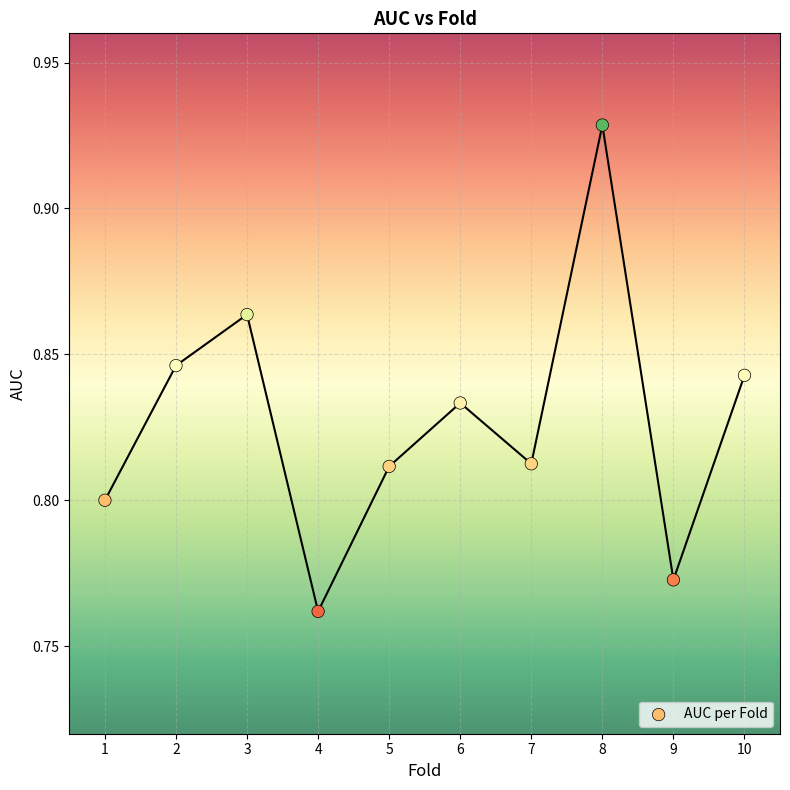

What is the average X value?

5.5